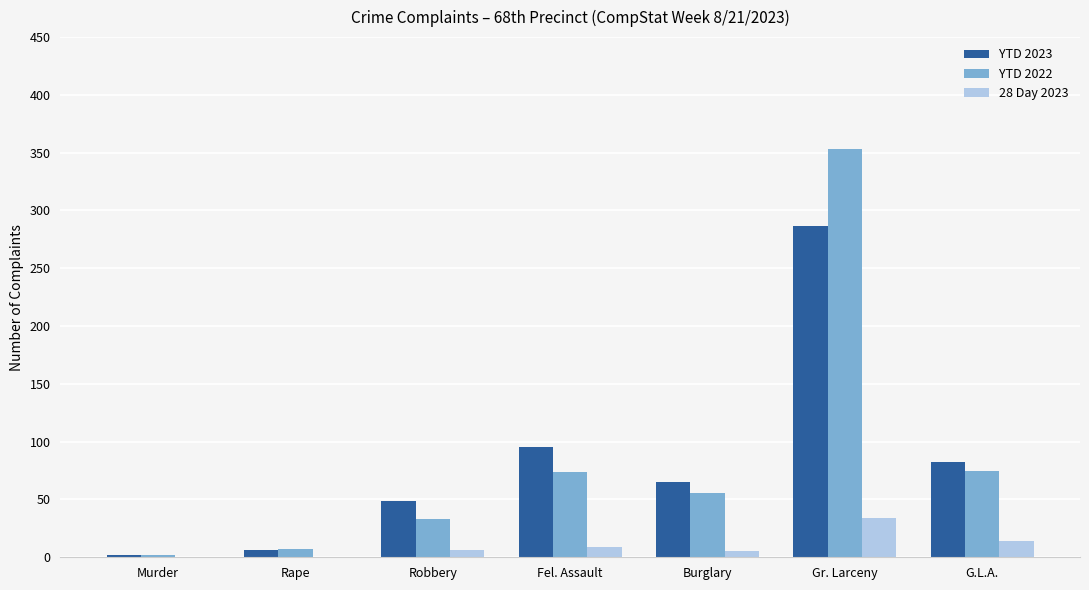

What is the greatest value displayed?

353